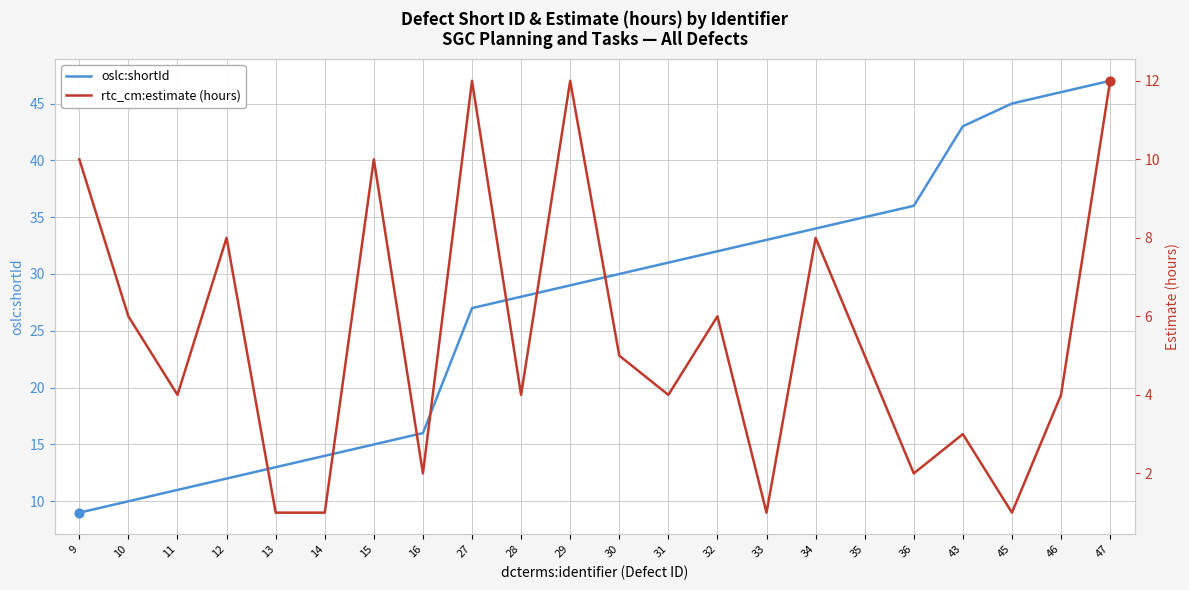

Which series has the widest spread of Y values?

oslc:shortId